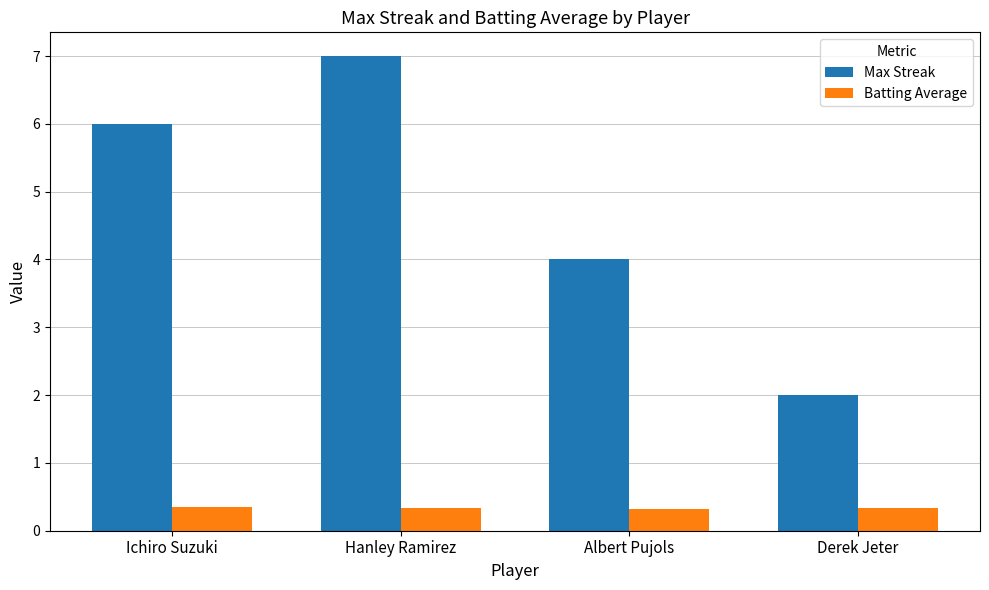

What is the difference between the highest and lowest values at Derek Jeter?

1.7